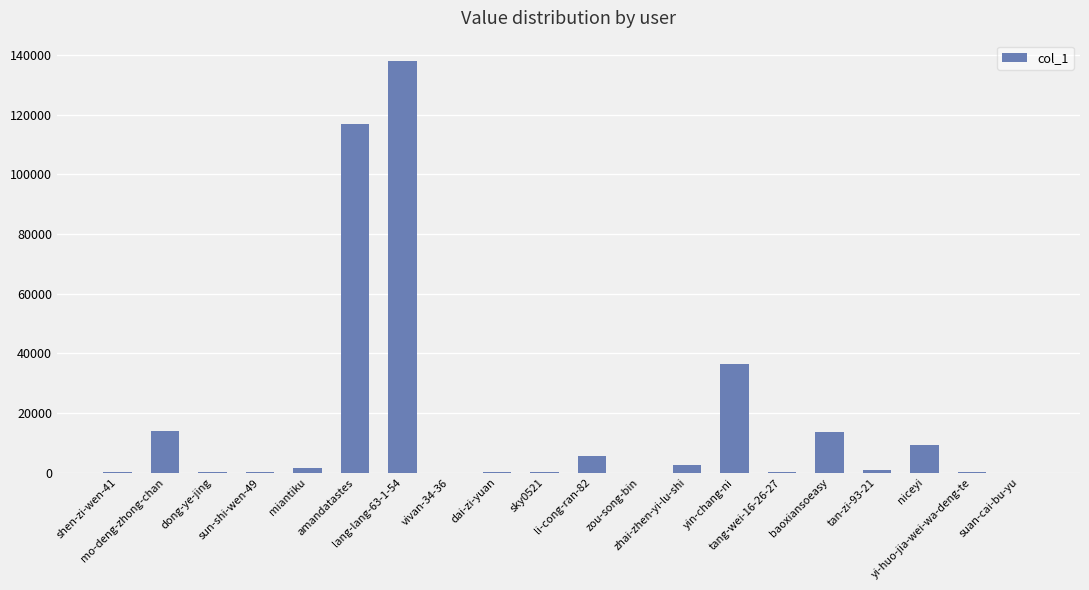

What is the sum of all values?

340362